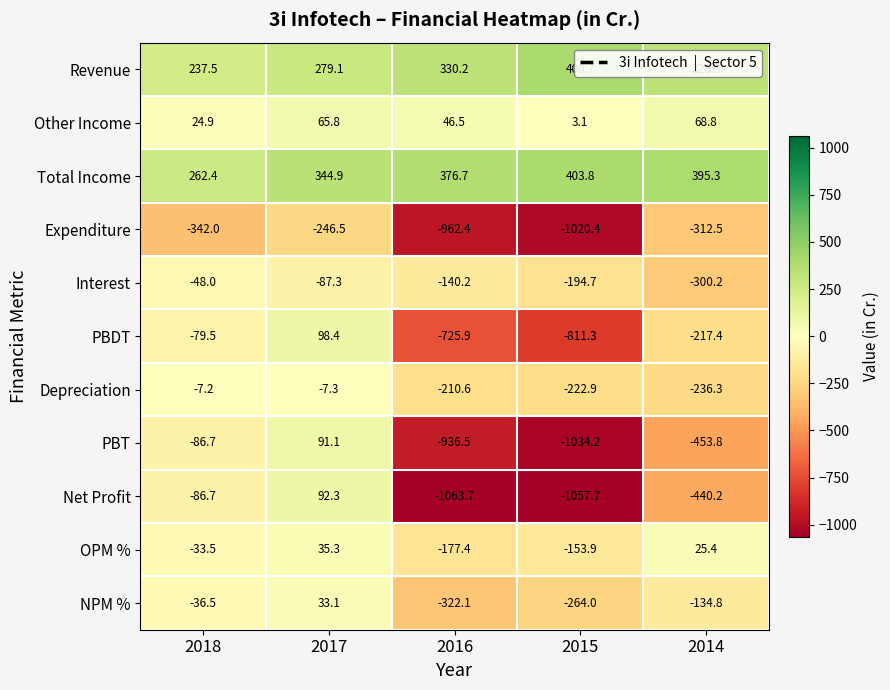

Count the number of data series in this chart.

11